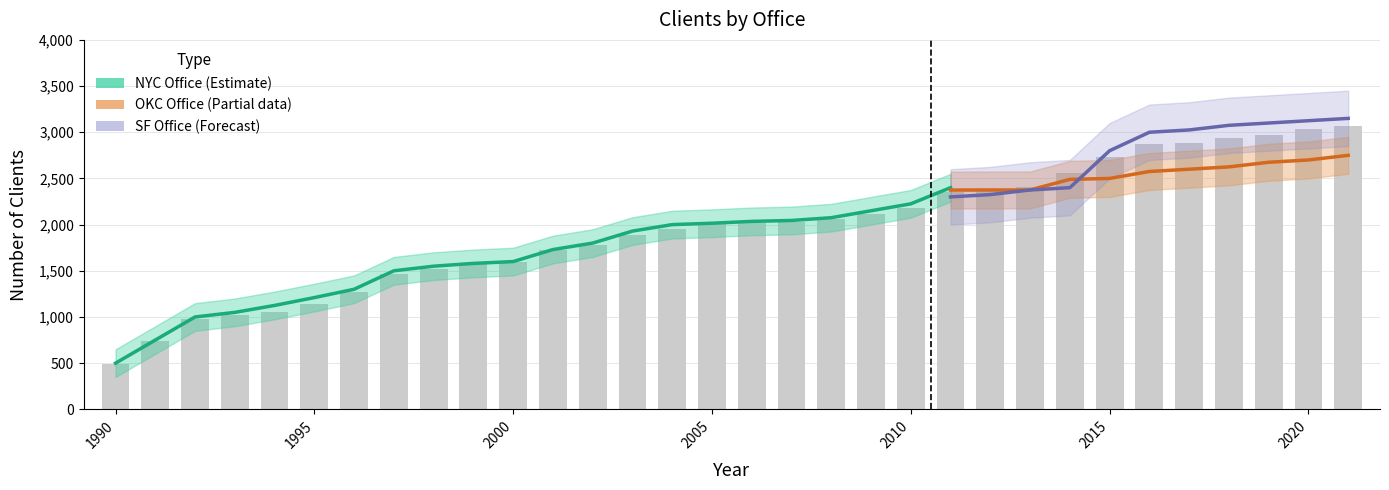

How many data points in NYC Office are less than 2035?

16